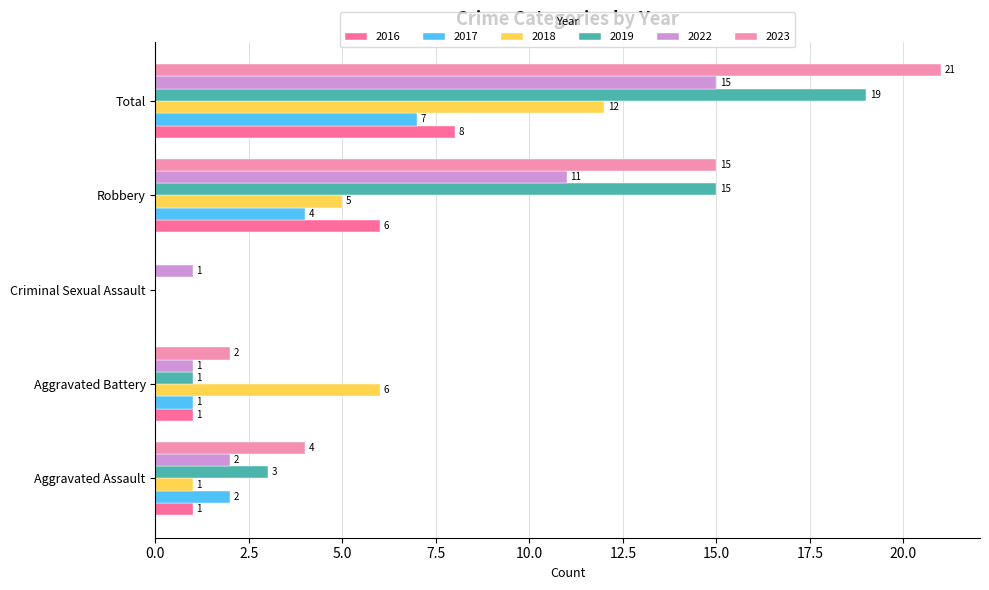

Which series changed the most between Aggravated Assault and Criminal Sexual Assault?

2023